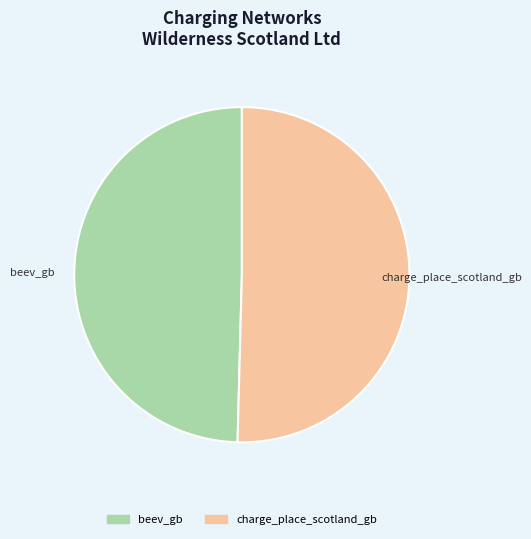

Approximately how many times larger is the value at beev_gb compared to charge_place_scotland_gb?

1.0